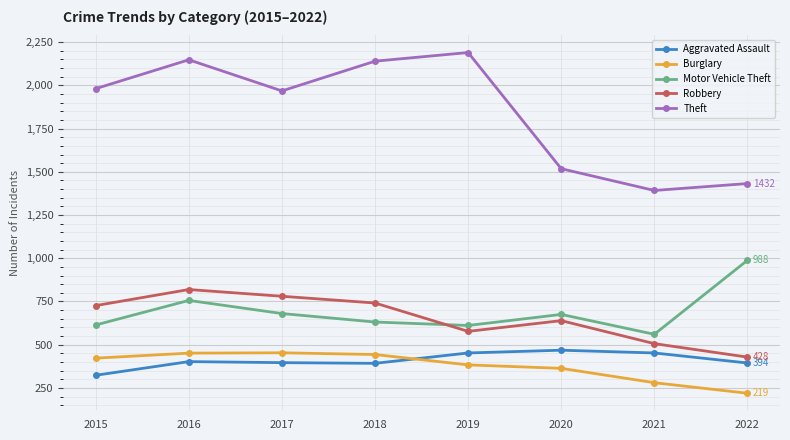

Count the number of categories in the chart.

8